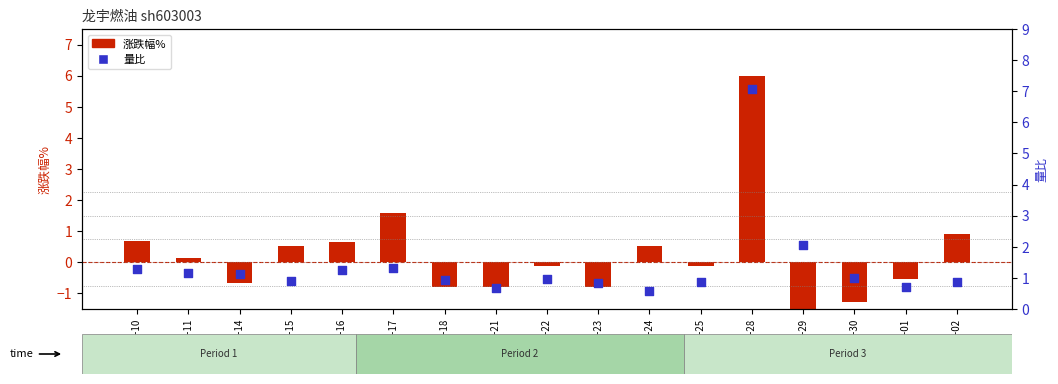

Which series has the largest total across all categories?

量比